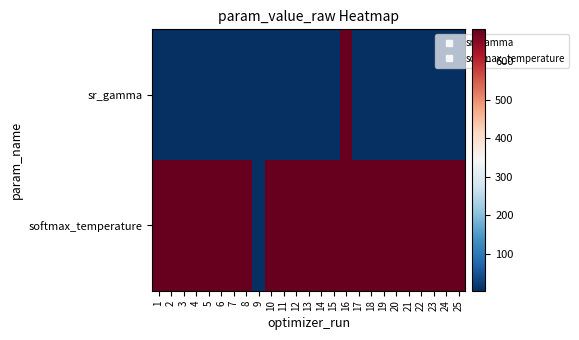

Between 9 and 19, which series saw the biggest shift?

softmax_temperature